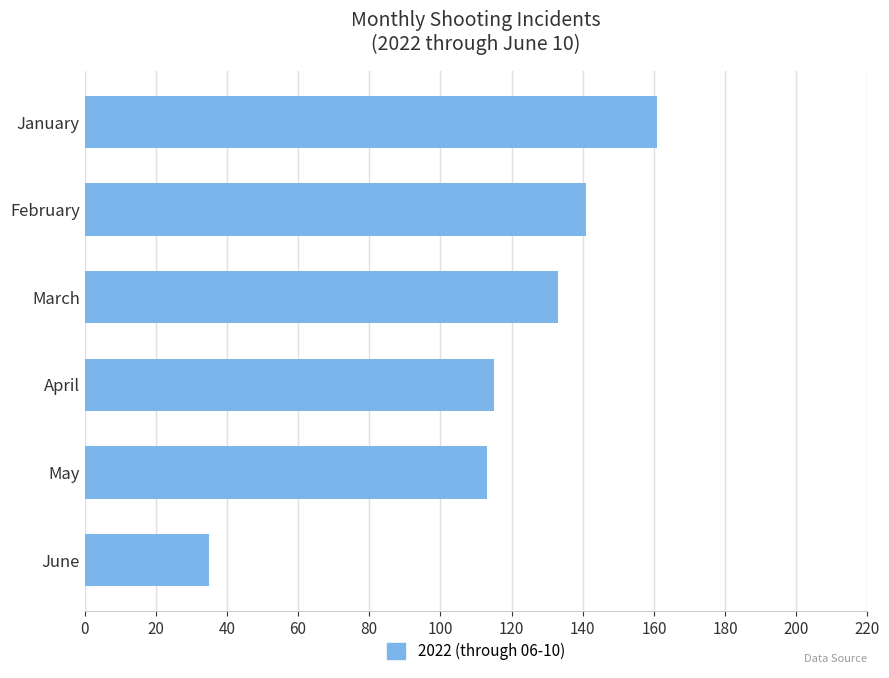

Between January and March, which is larger?

January